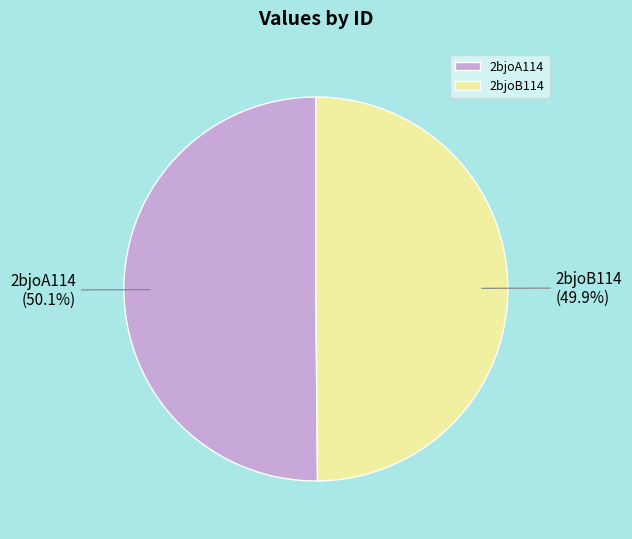

To the nearest percent, what percentage of the pie is 2bjoA114?

50%